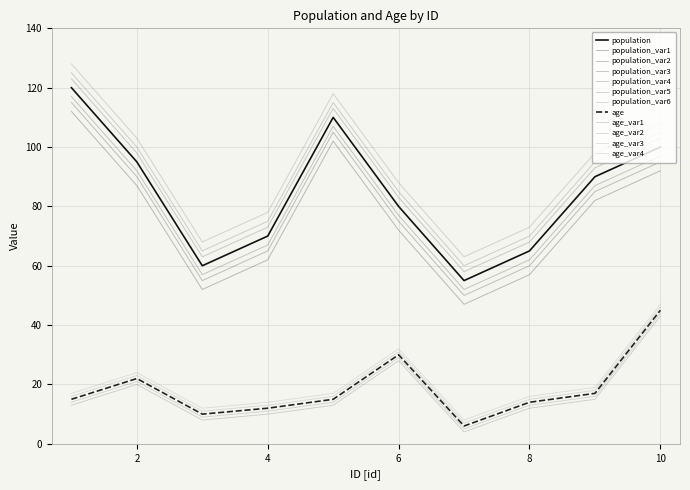

Which category has the lowest value in the age series?

7